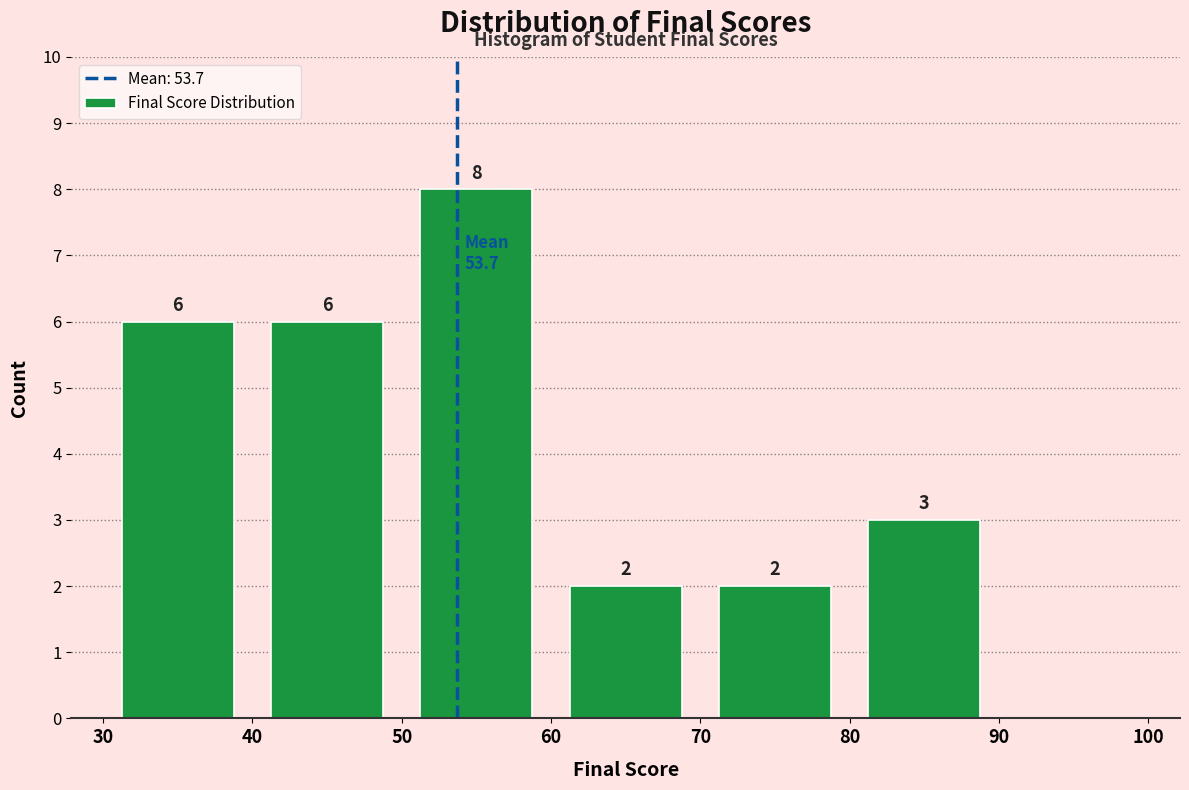

Over which range of the x-axis is the bar tallest?

50 to 60